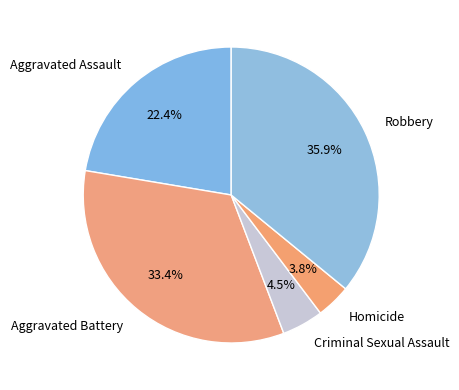

The Homicide slice represents 4% of the pie. True or false?

True